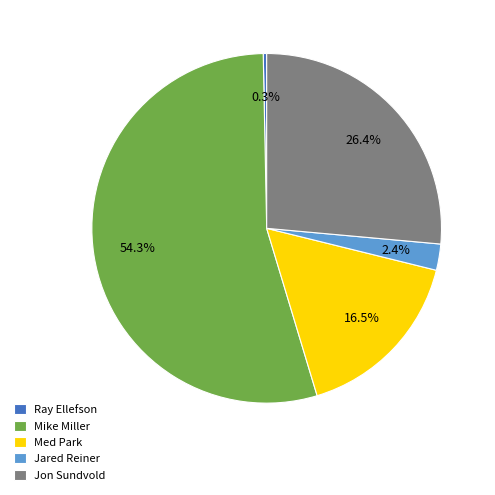

Do Med Park and Jared Reiner together represent more than half of the pie?

No